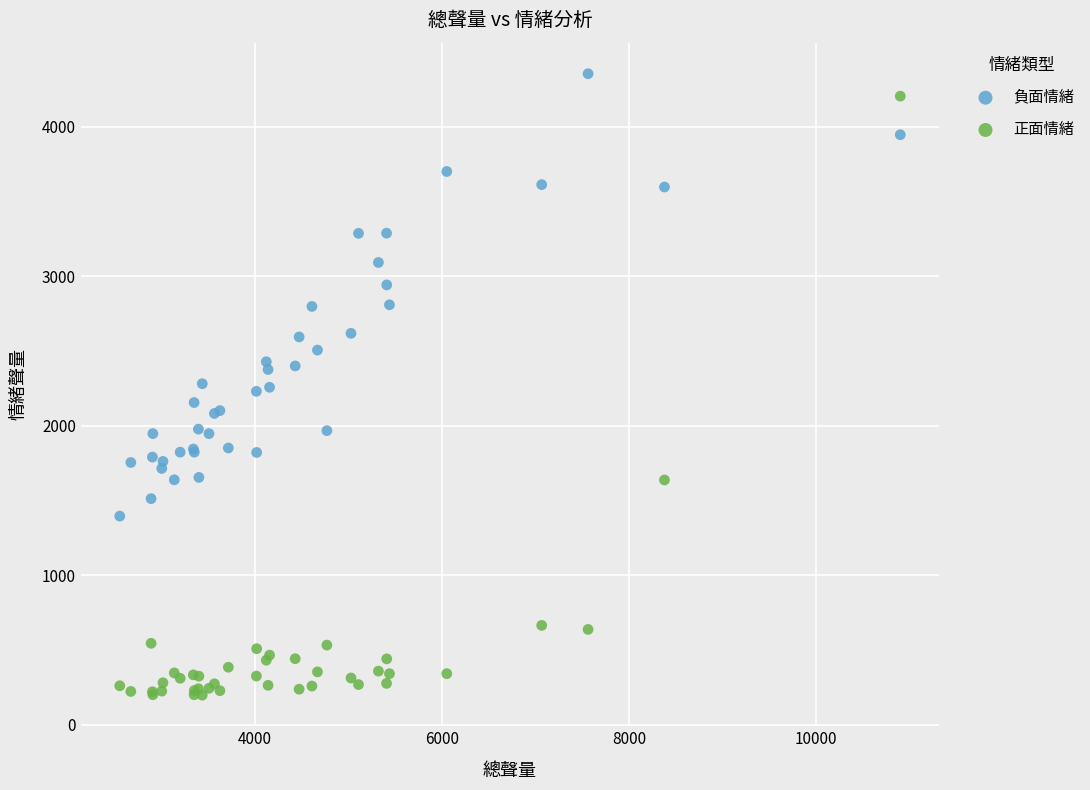

Which series contains the lowest Y value?

正面情緒